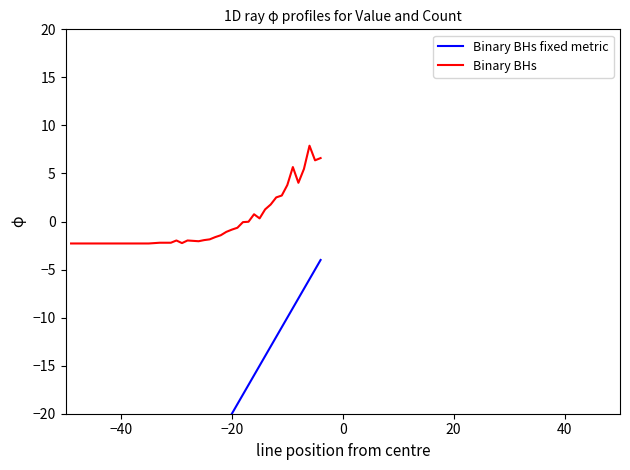

True or false: Binary BHs fixed metric has more than 0 interior local peaks.

False